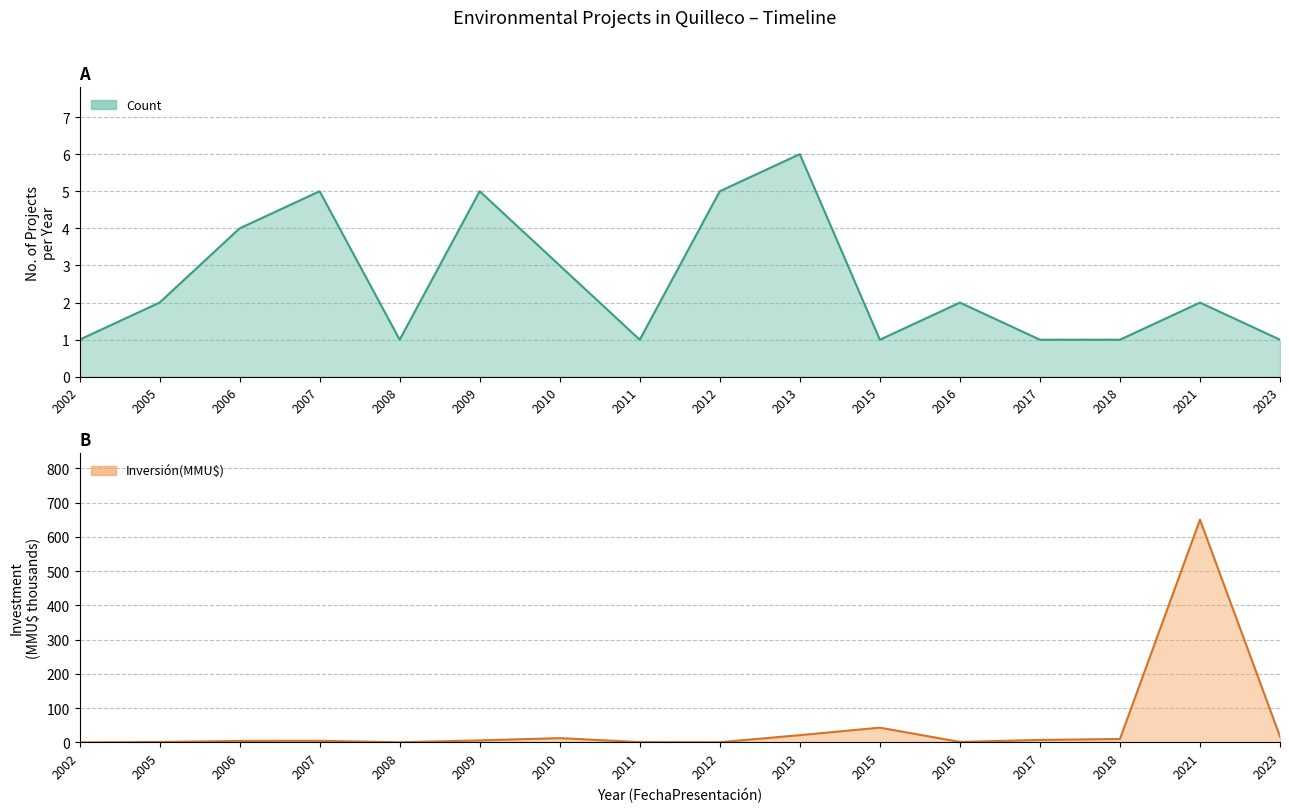

At which category is the sum across all series the highest?

2021